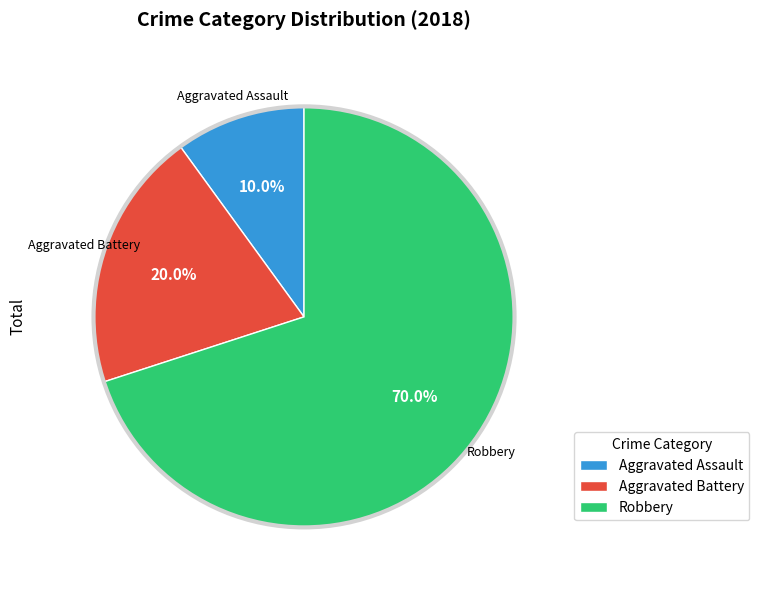

To the nearest percent, what is the combined percentage of Aggravated Battery and Aggravated Assault?

30%